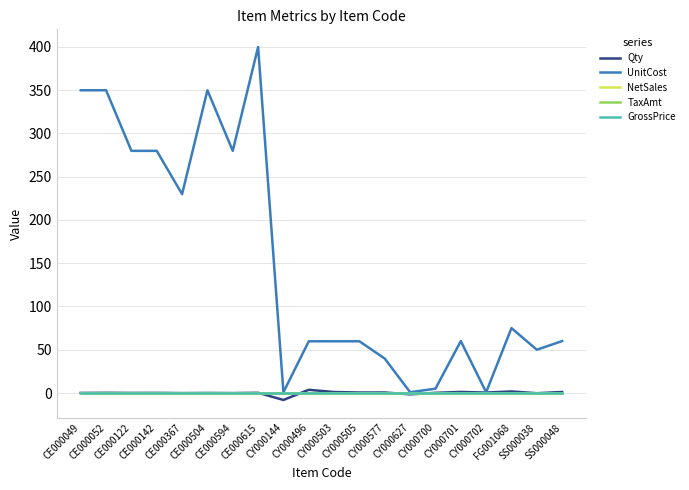

Is this an area chart (filled region under the line)?

No